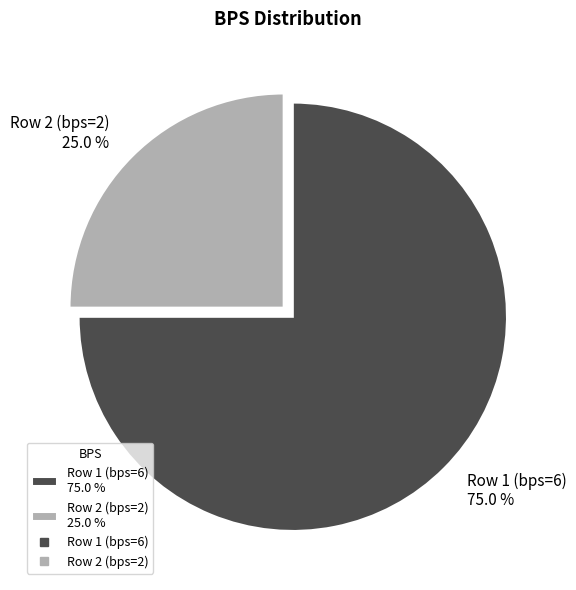

Is it true that Row 2 (bps=2) is 25% of the pie?

True